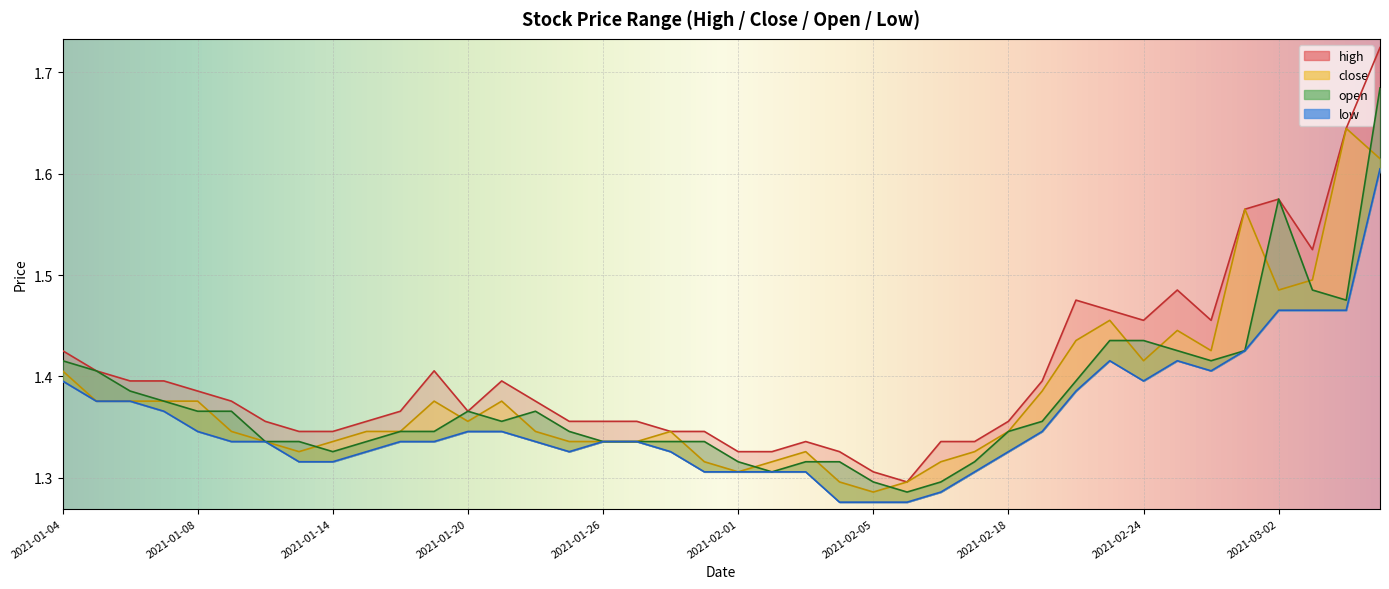

List the labels in order of close value, largest first.

2021-03-04, 2021-03-05, 2021-03-01, 2021-03-03, 2021-03-02, 2021-02-23, 2021-02-25, 2021-02-22, 2021-02-26, 2021-02-24, 2021-01-04, 2021-02-19, 2021-01-05, 2021-01-06, 2021-01-07, 2021-01-08, 2021-01-19, 2021-01-21, 2021-01-20, 2021-01-11, 2021-01-15, 2021-01-18, 2021-01-22, 2021-01-28, 2021-02-18, 2021-01-12, 2021-01-14, 2021-01-25, 2021-01-26, 2021-01-27, 2021-01-13, 2021-02-03, 2021-02-10, 2021-01-29, 2021-02-02, 2021-02-09, 2021-02-01, 2021-02-04, 2021-02-08, 2021-02-05